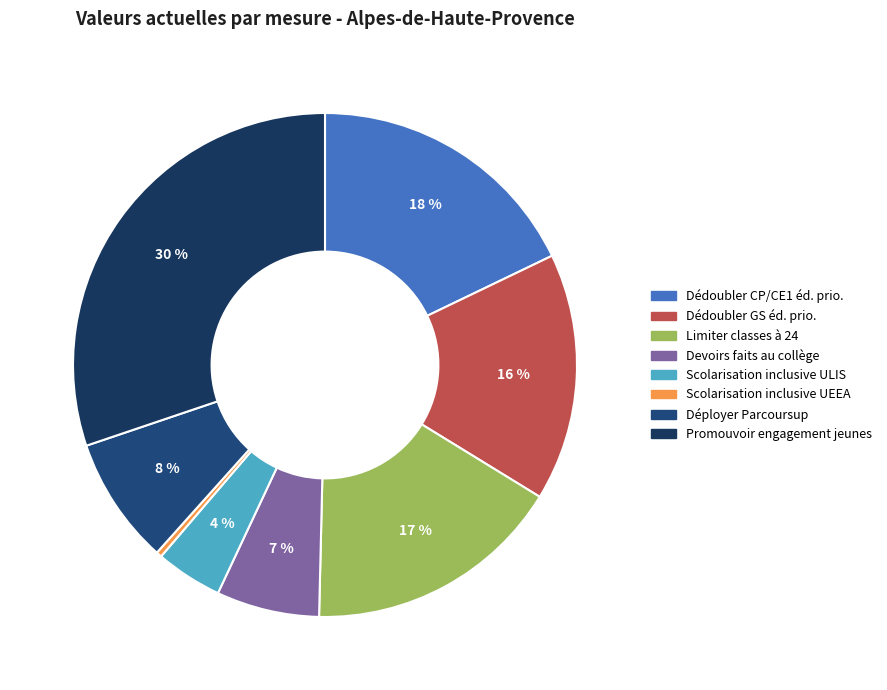

What is the smallest slice in the pie chart?

Scolarisation inclusive UEEA